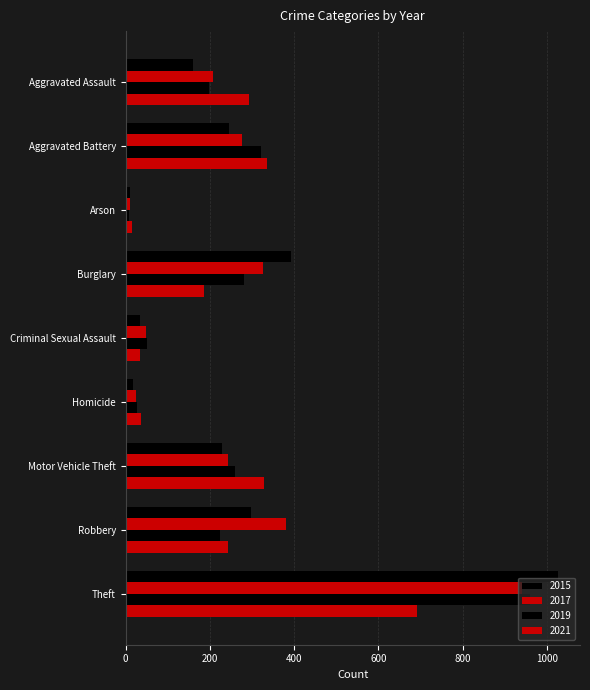

At Motor Vehicle Theft, list the series in order from smallest to largest.

2015, 2017, 2019, 2021